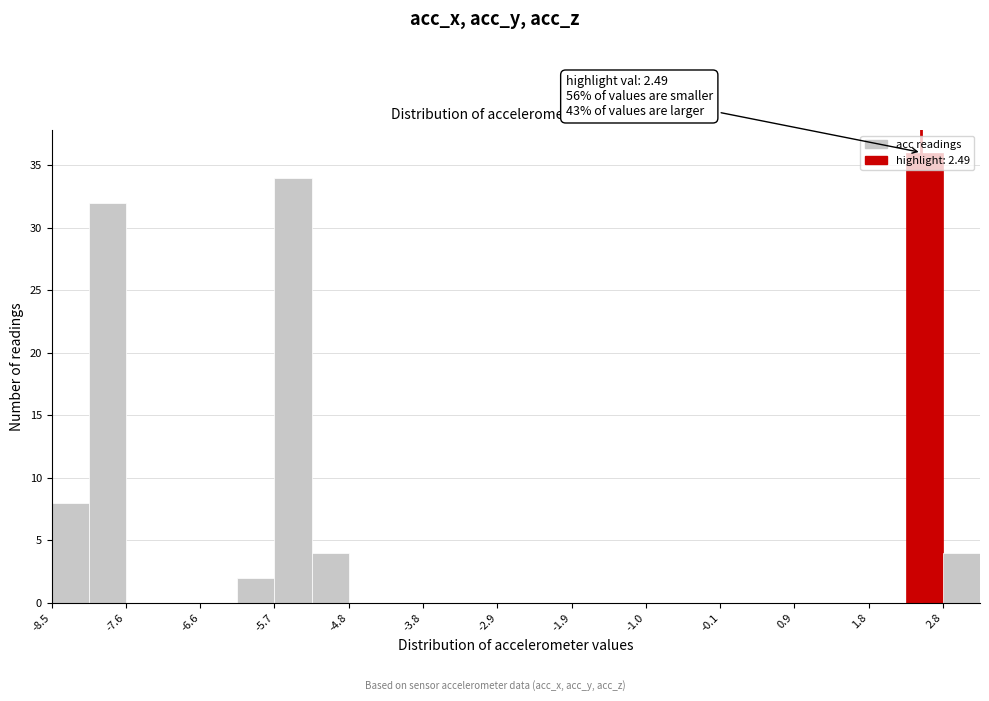

Which range on the x-axis has the tallest bar?

2.3 to 2.8